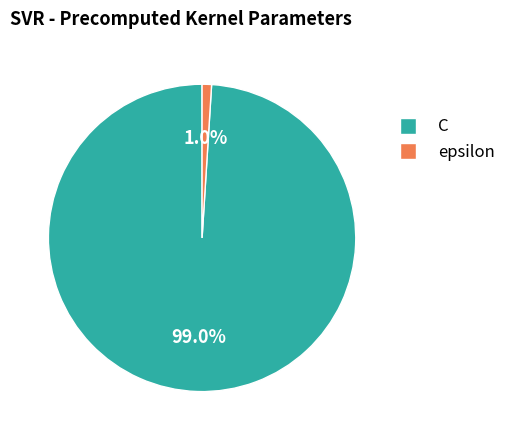

True or false: C accounts for 99% of the total.

True